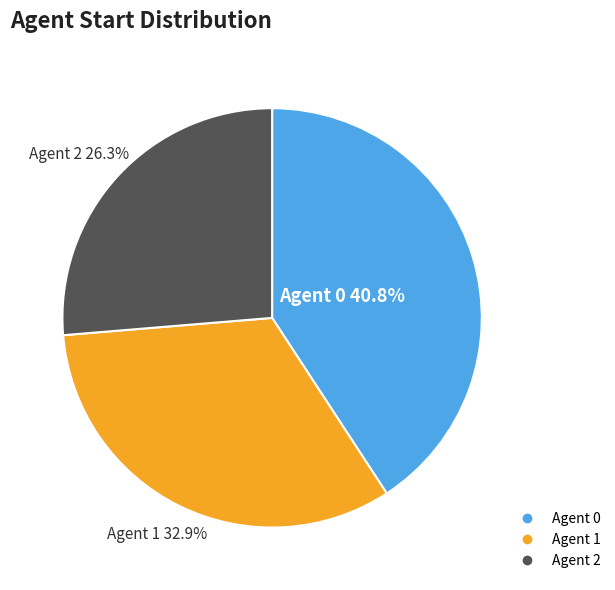

Does any single category account for the majority?

No